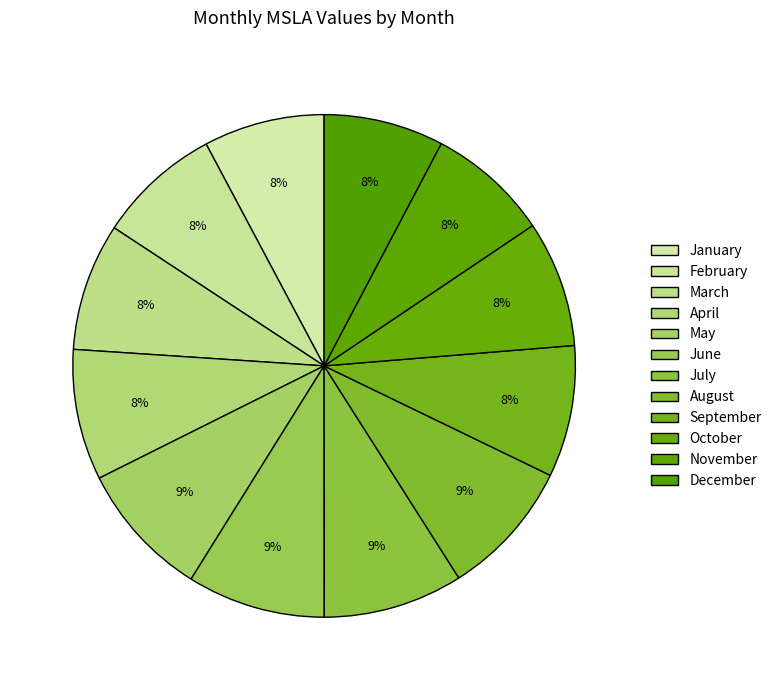

What percentage is NOT represented by April?

91.6%